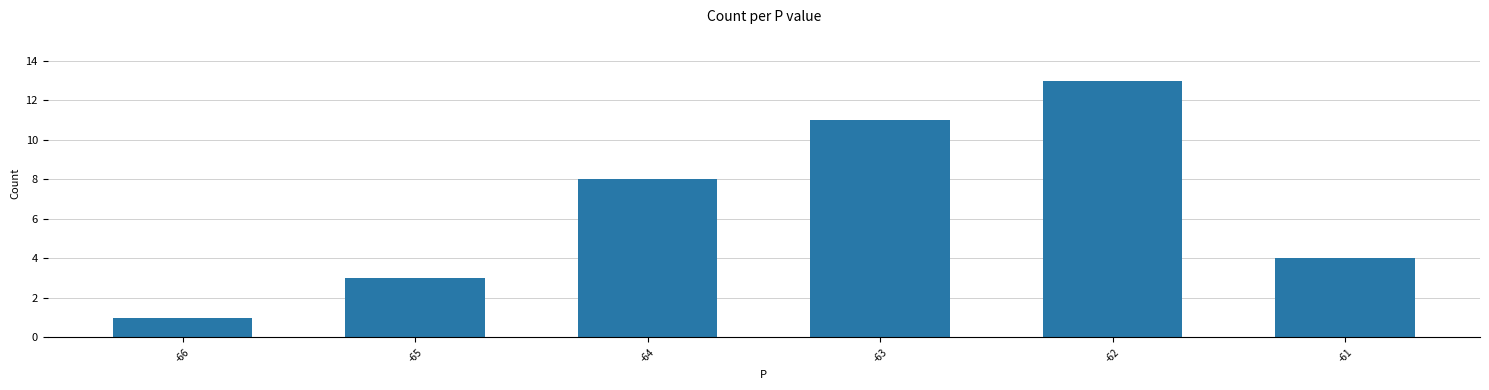

Which has a higher value, -62 or -66?

-62